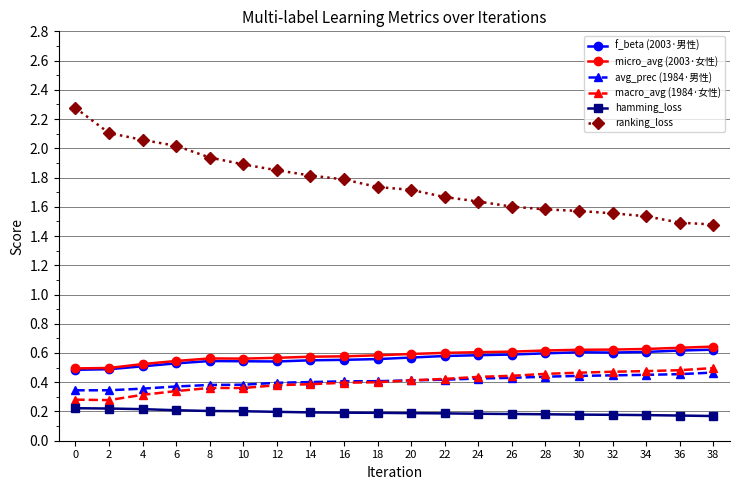

True or false: ranking_loss and hamming_loss cross at least once.

False